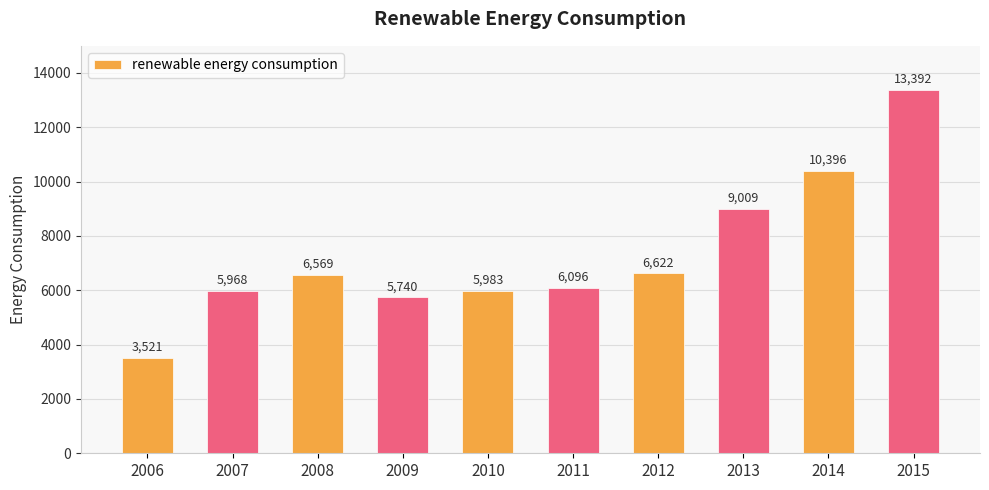

Rank the categories by value from lowest to highest.

2006, 2009, 2007, 2010, 2011, 2008, 2012, 2013, 2014, 2015